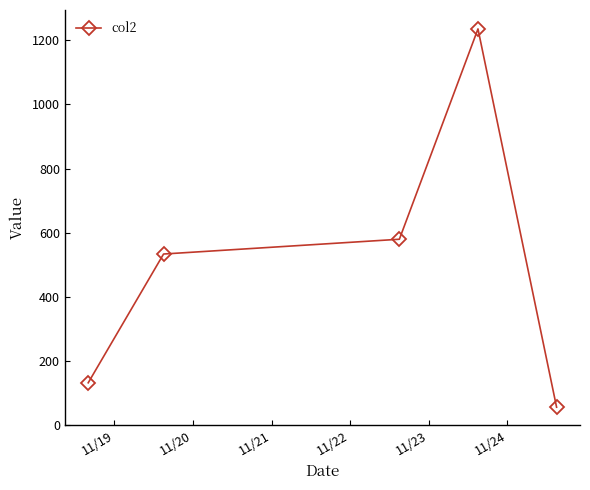

How many lines are shown in the chart?

1